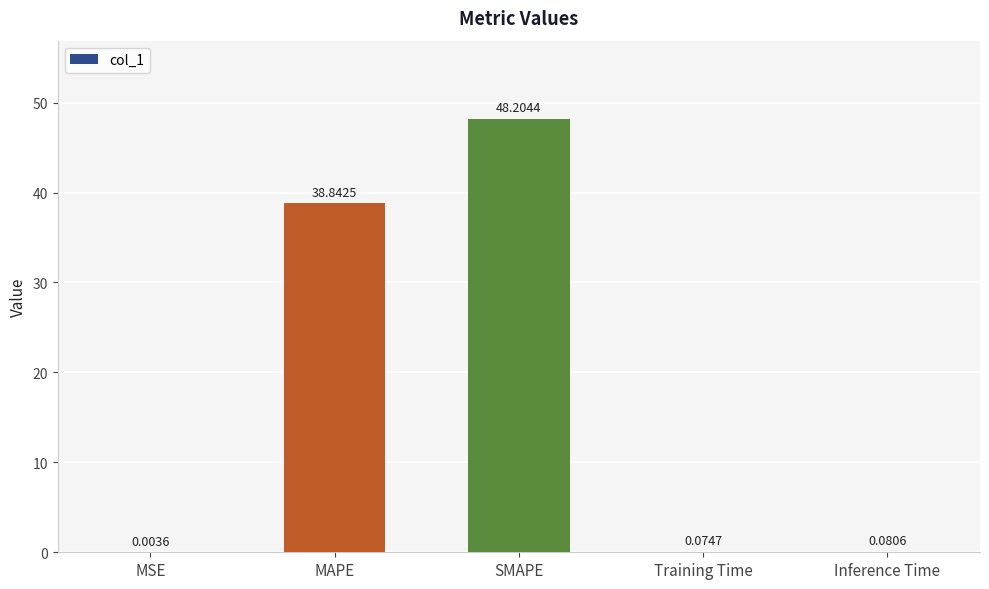

What is the sum of the values at MAPE and Training Time?

38.9